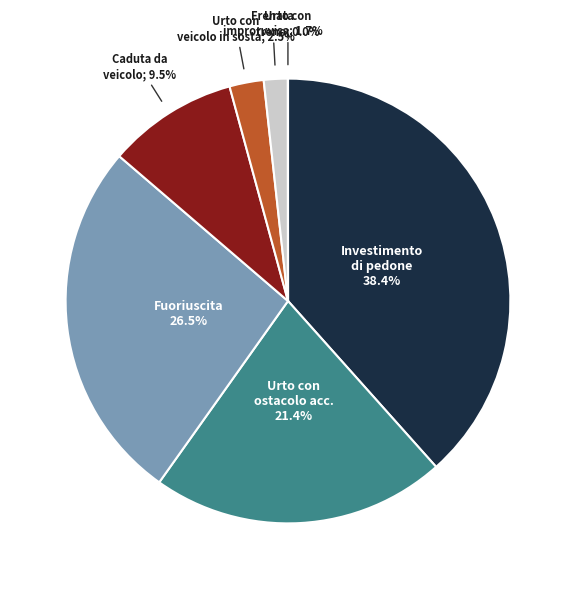

Is there a majority slice in this chart?

No